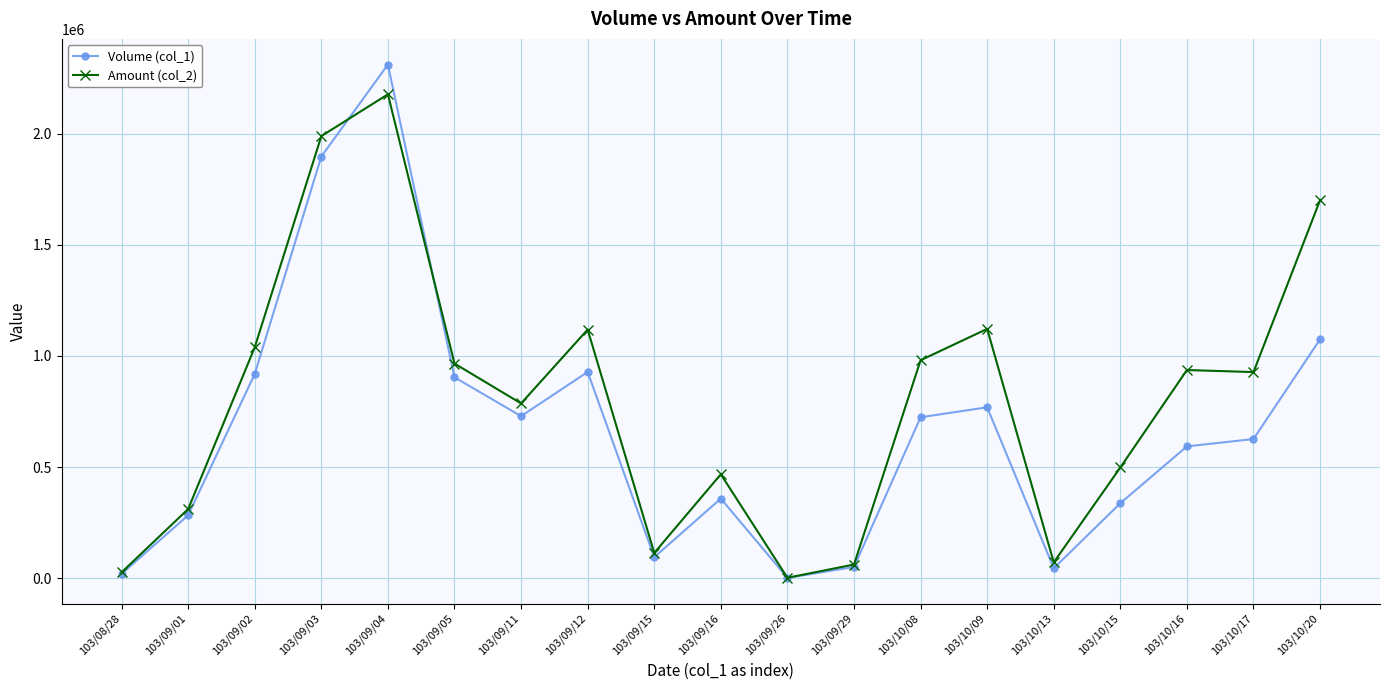

List the series in order of their overall mean, lowest first.

Volume (col_1), Amount (col_2)